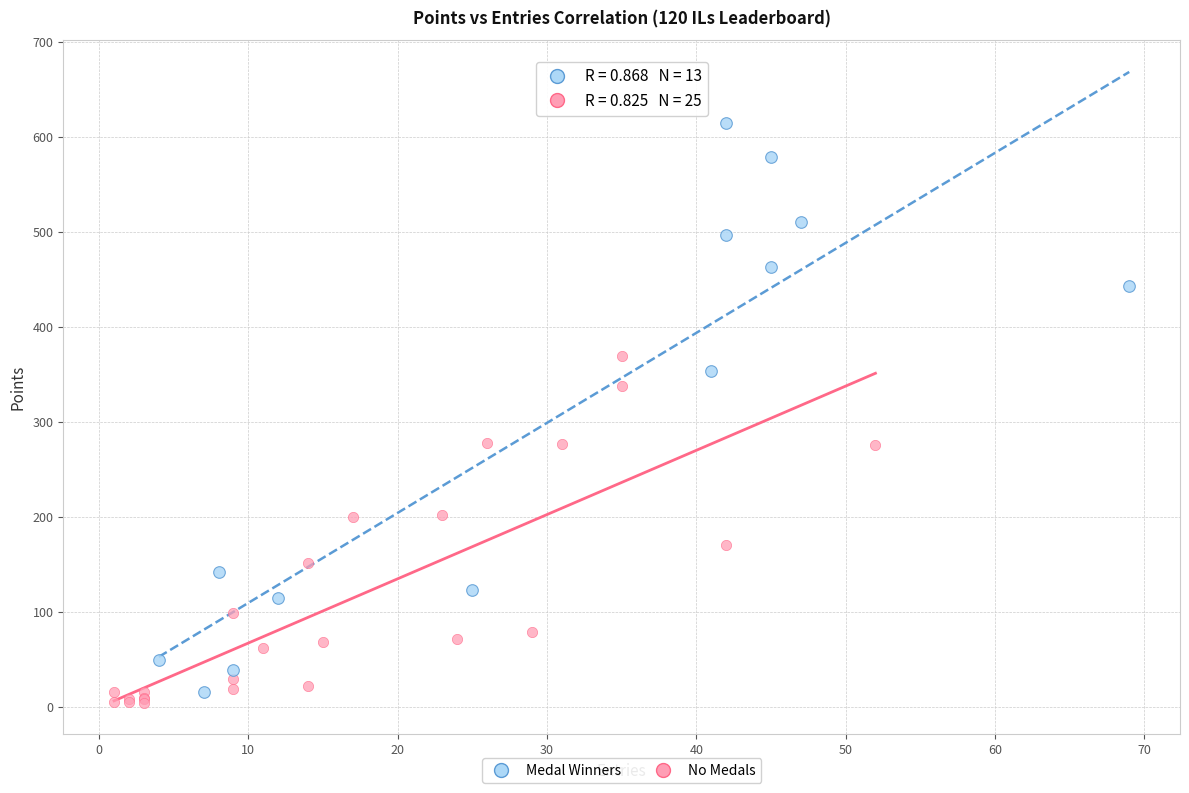

Which series has the largest Y range (max minus min)?

Medal Winners